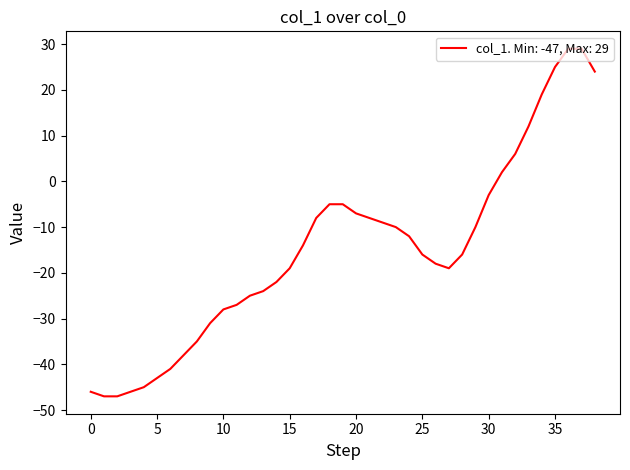

What is the maximum value shown in the chart?

29